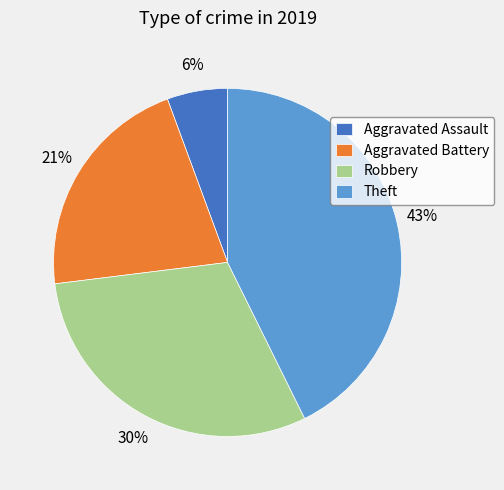

How many slices are in this pie chart?

4